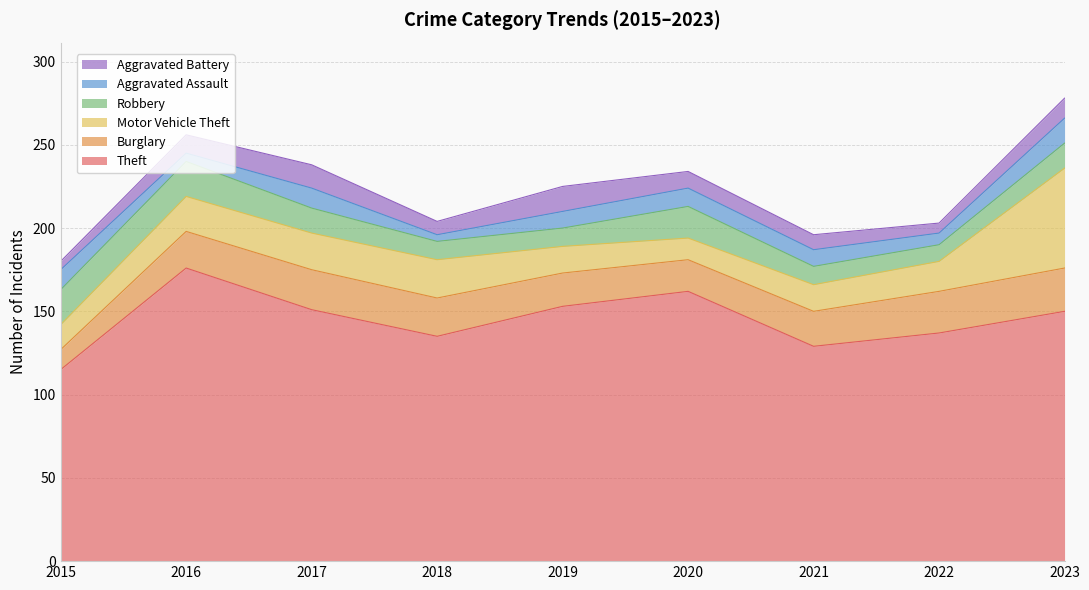

What is the difference between the Aggravated Assault values at 2015 and 2021?

2